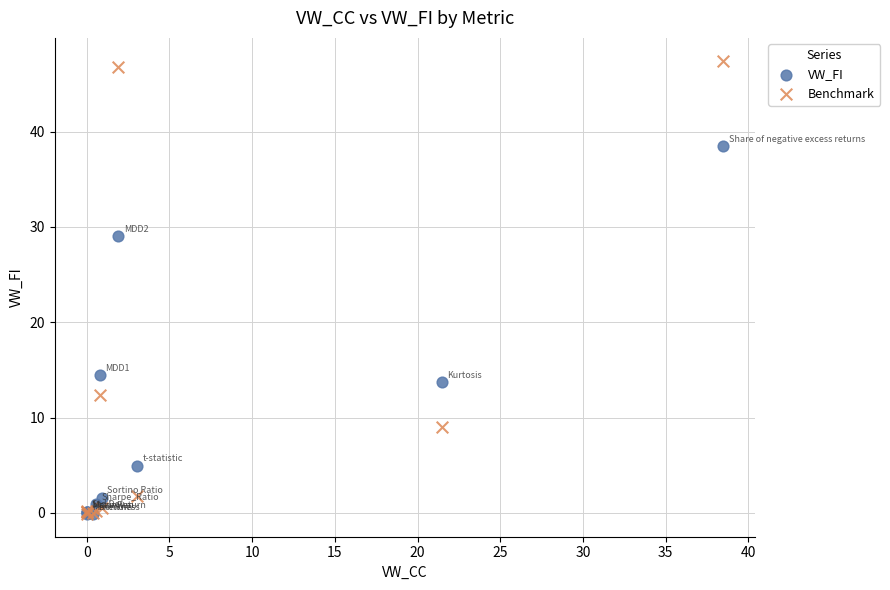

In the Benchmark series, what Y value is closest to 23?

12.4